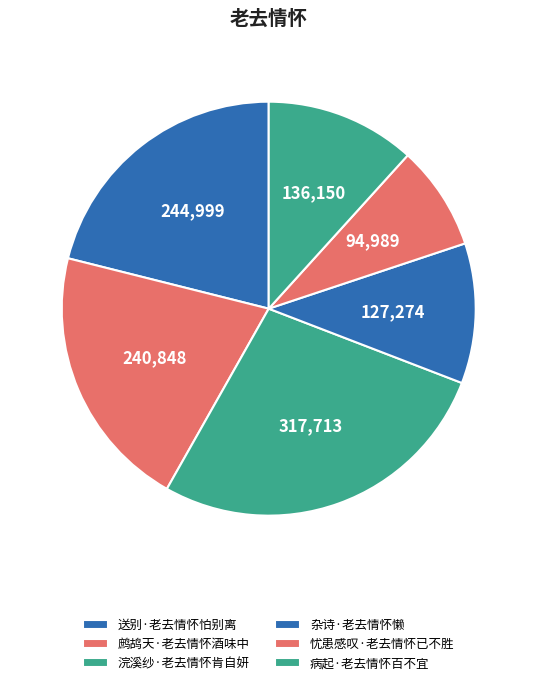

Count the number of slices in the pie.

6